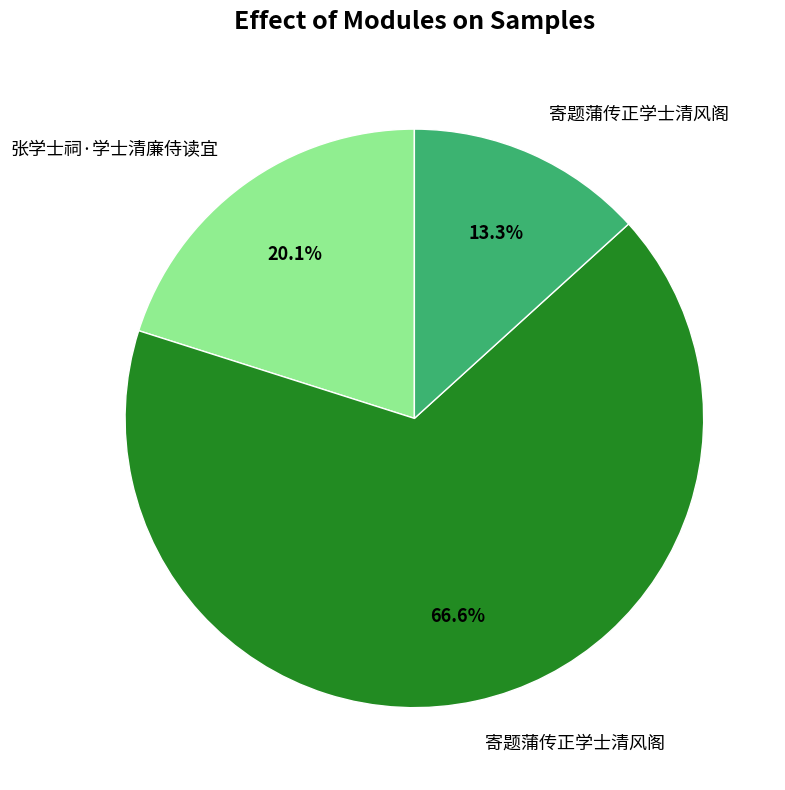

Is there a majority slice in this chart?

Yes